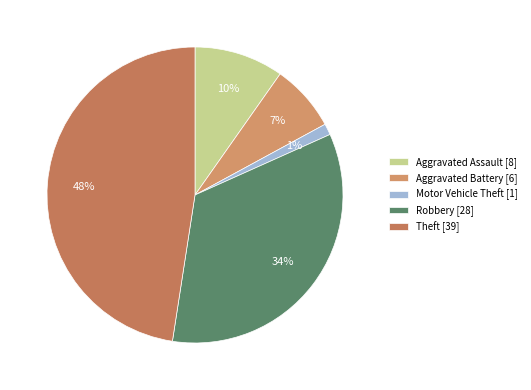

Is it true that Theft is 47% of the pie?

False